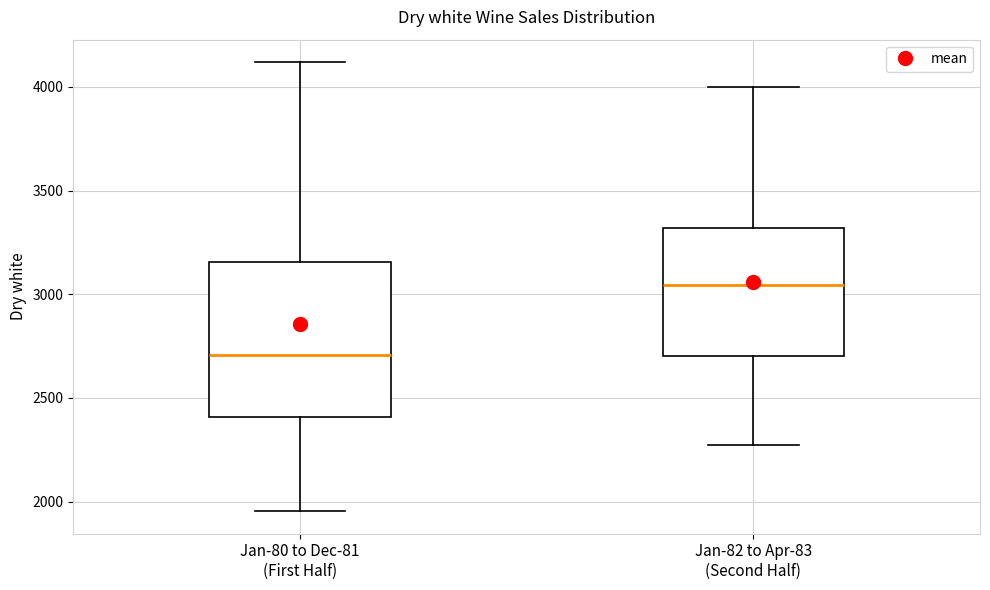

Which box's median line is the lowest?

Jan-80 to Dec-81 (First Half)